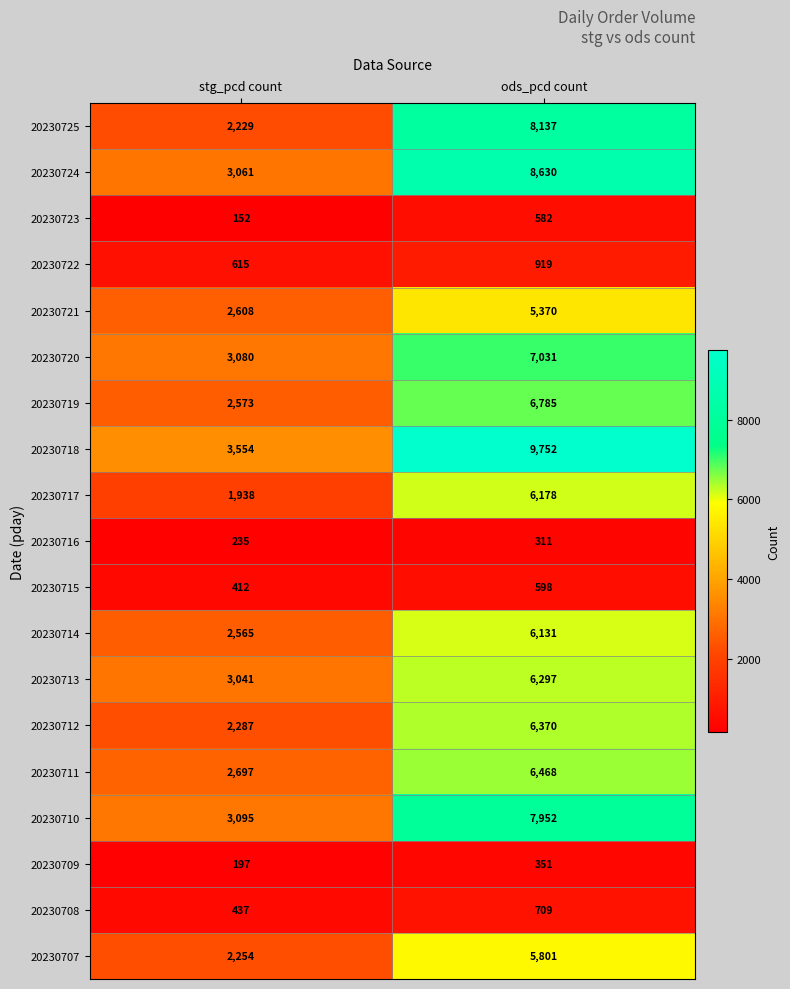

Which series has the largest total across all categories?

20230718